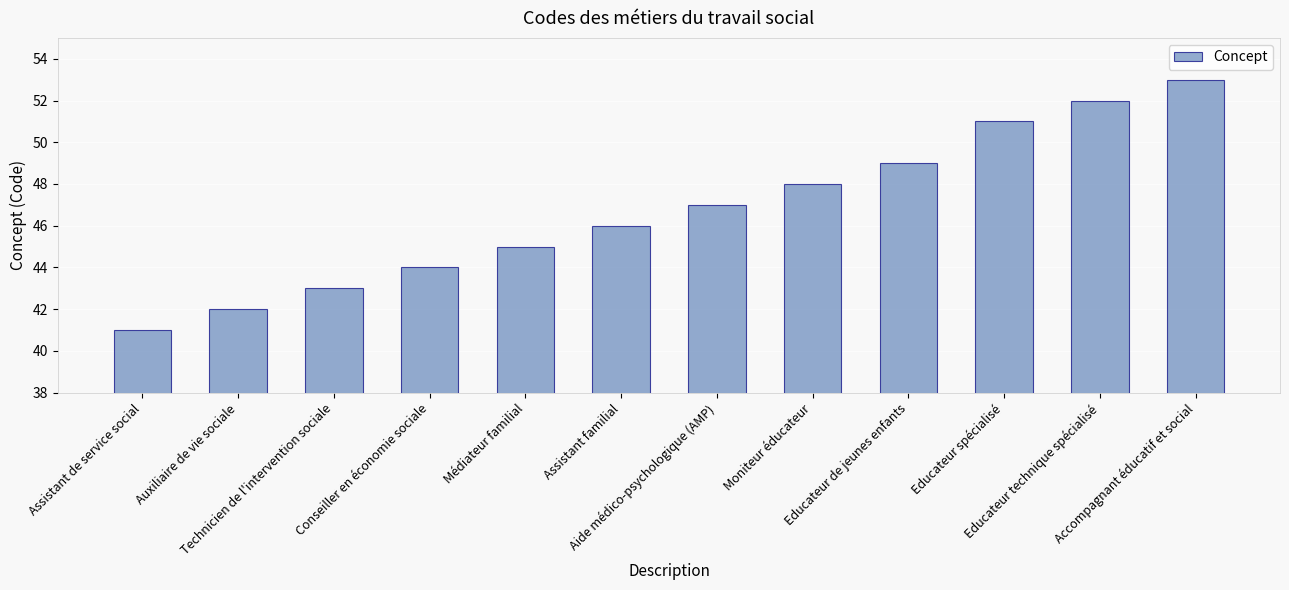

What is the sum of all values?

561